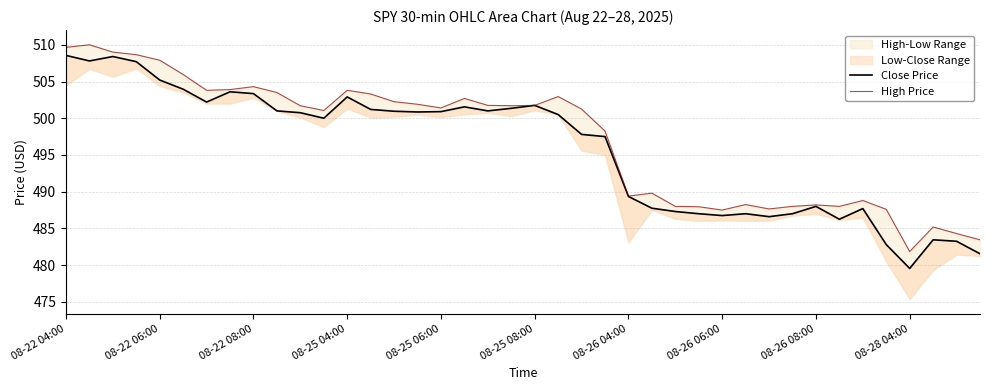

What position from the left is 27?

28